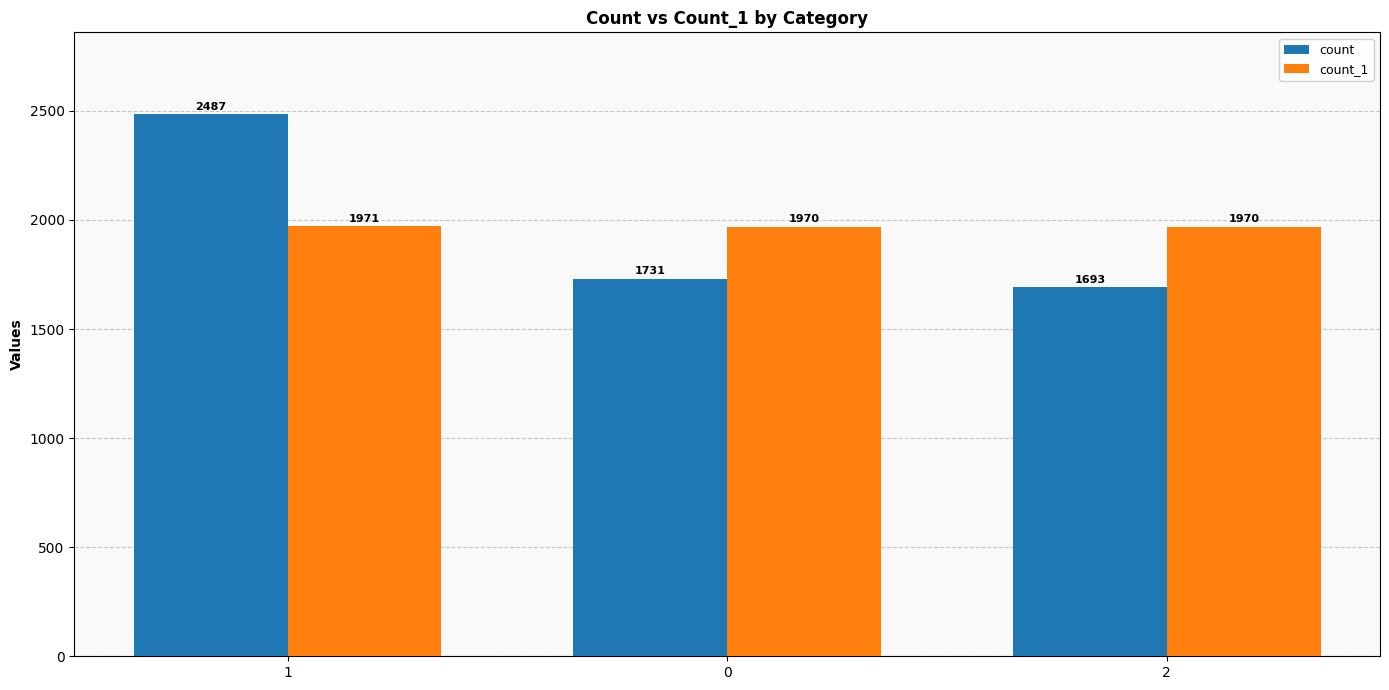

How many groups of bars are there?

3